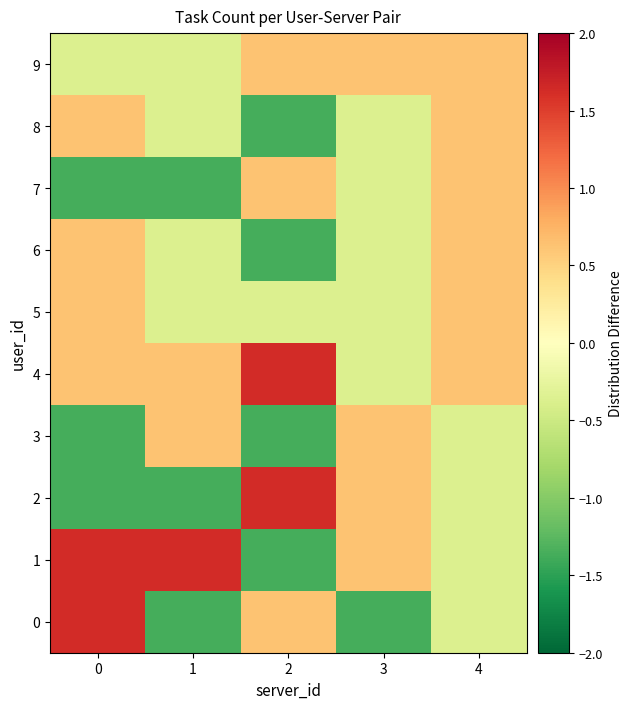

At which category is the sum across all series the highest?

4